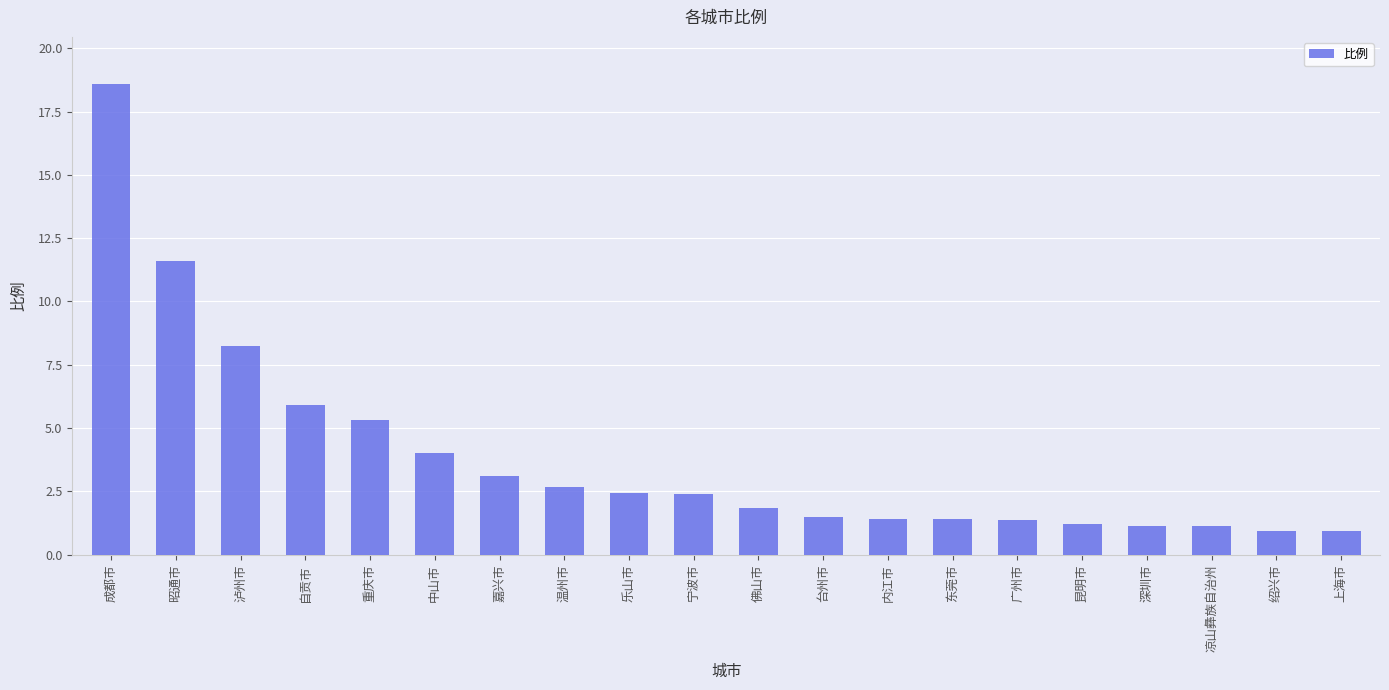

True or false: the data shows 0.5 at 佛山市.

False